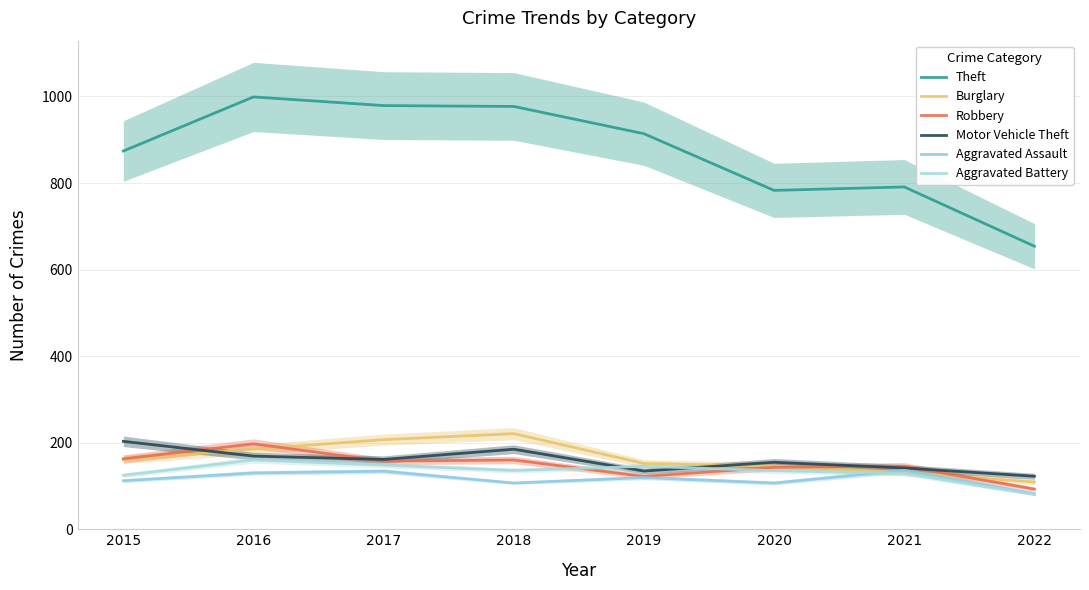

Reading left to right, transcribe all the data shown in this chart.

Theft: 874.0	999.0	979.0	977.0	914.0	783.0	791.0	654.0
Burglary: 161.2	185.0	207.0	220.9	152.0	146.0	131.4	109.1
Robbery: 162.8	197.3	157.5	160.0	122.1	143.1	145.8	92.7
Motor Vehicle Theft: 203.2	169.0	161.3	185.0	134.6	154.8	141.6	122.4
Aggravated Assault: 112.1	130.1	134.1	106.8	119.4	106.8	136.0	82.4
Aggravated Battery: 124.6	160.1	148.4	135.8	145.4	135.4	129.0	80.3